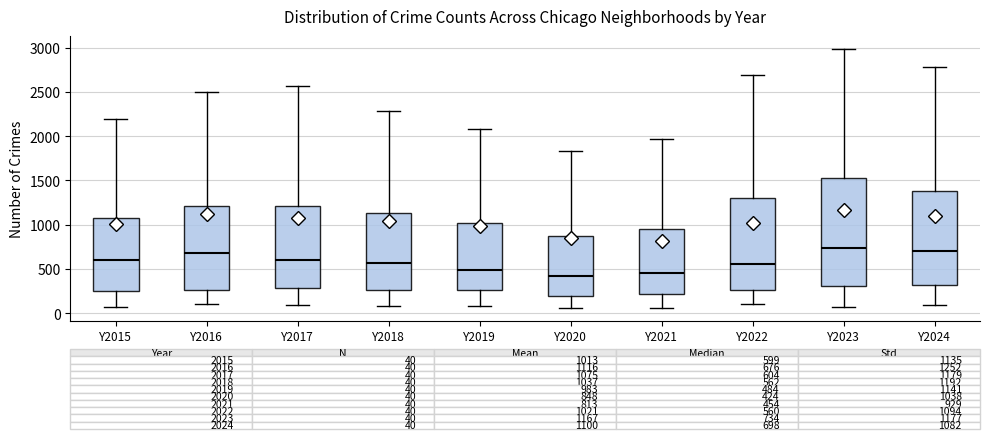

Comparing the boxes themselves (not the whiskers), which one is the tallest?

Y2023